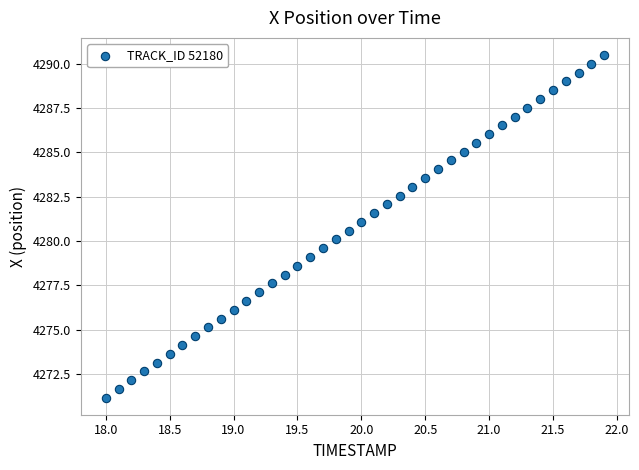

What is the range of Y values (max minus min)?

19.3